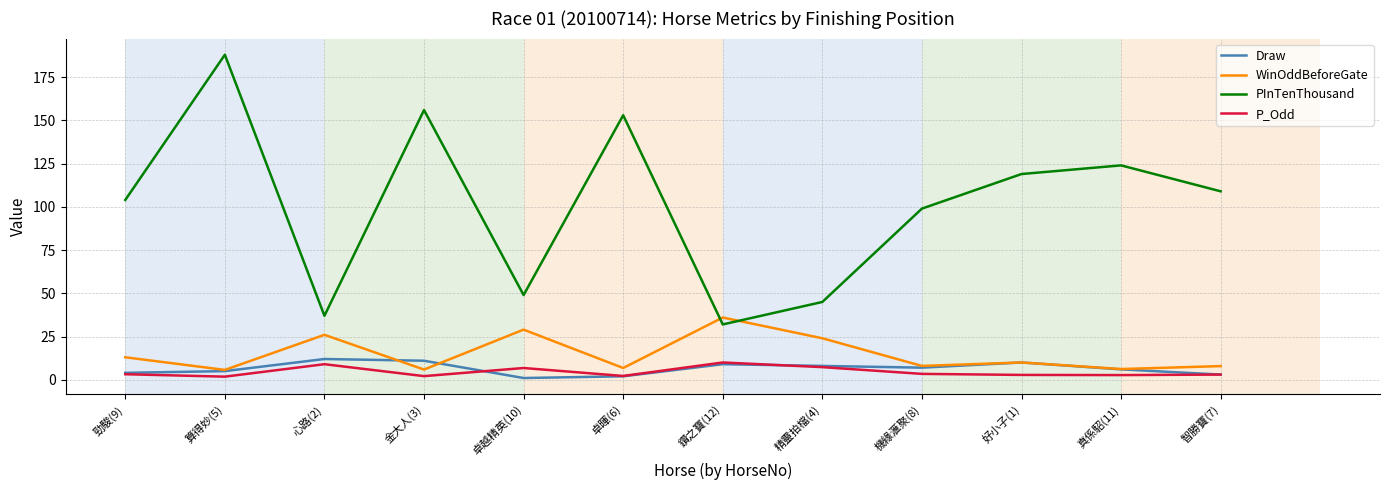

Is the value of Draw at 心路(2) greater than the value of P_Odd at 好小子(1)?

Yes